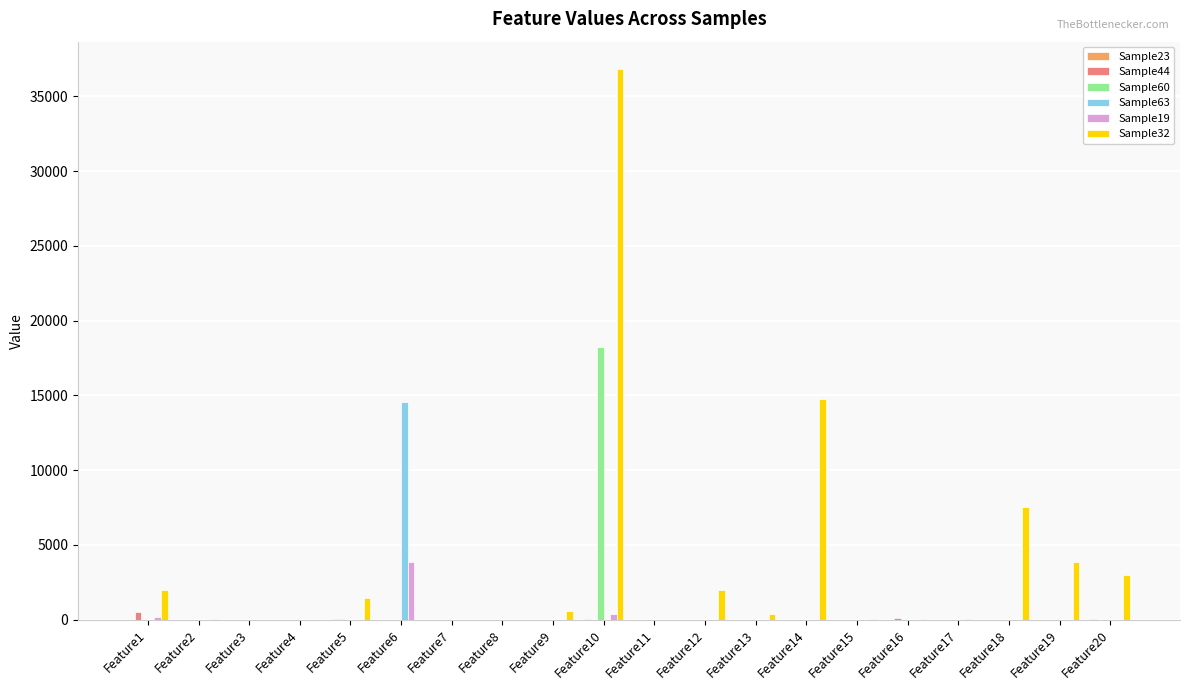

The value of Sample60 at Feature7 is 11170. True or false?

False